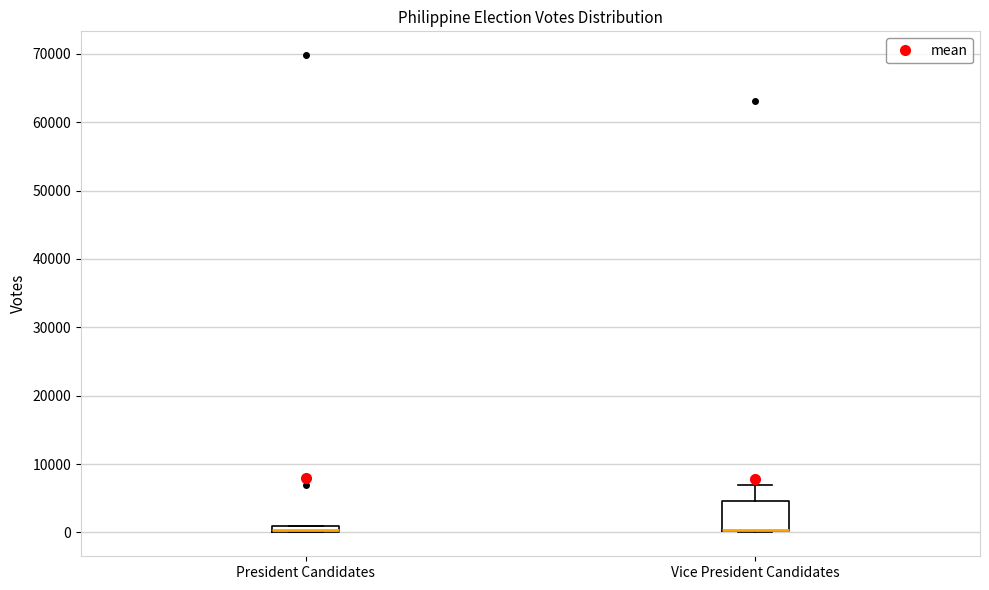

Which box is the tallest, from its lower edge to its upper edge?

Vice President Candidates